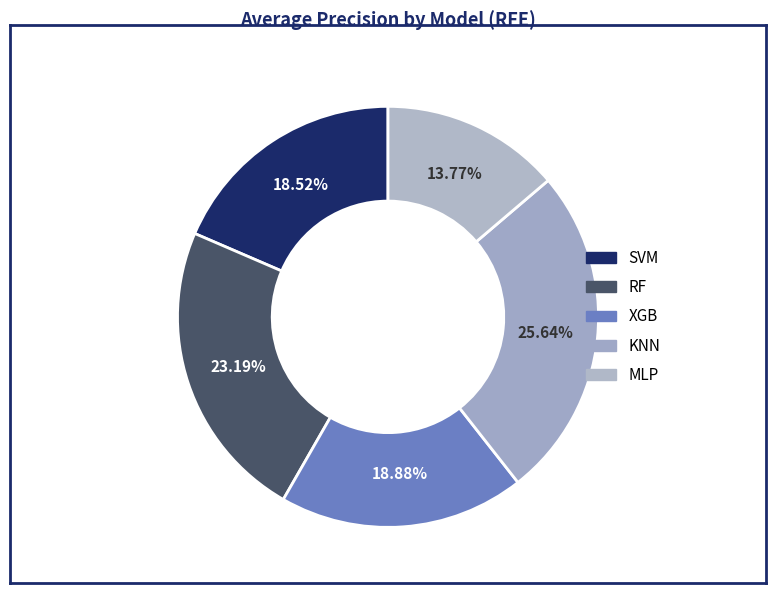

How many segments does this pie chart have?

5